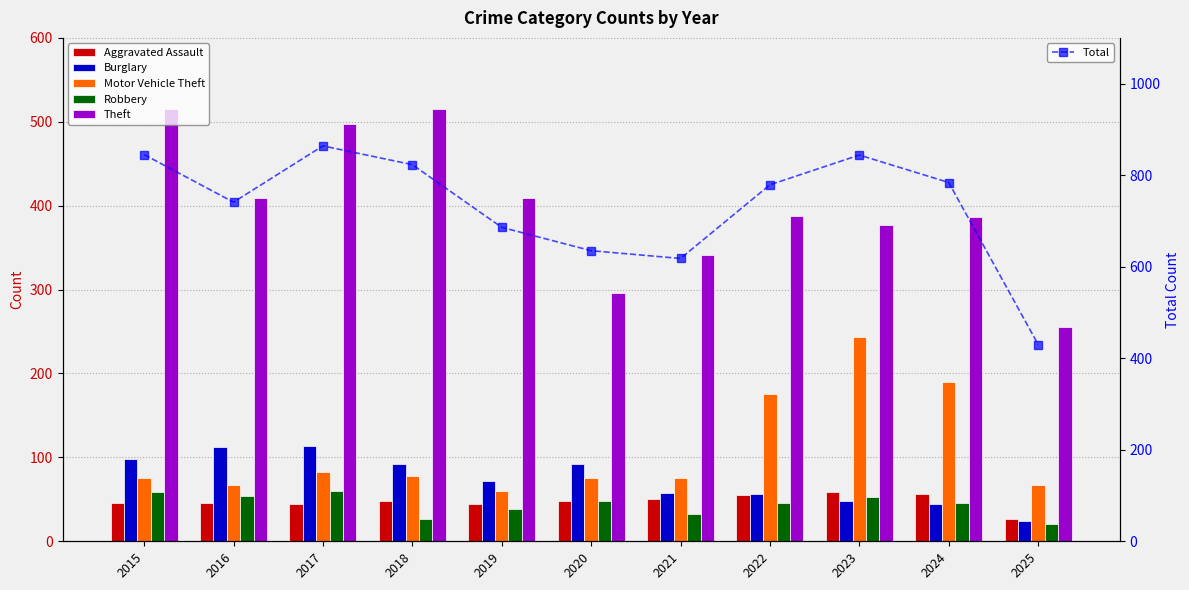

What is the maximum value for Total?

864